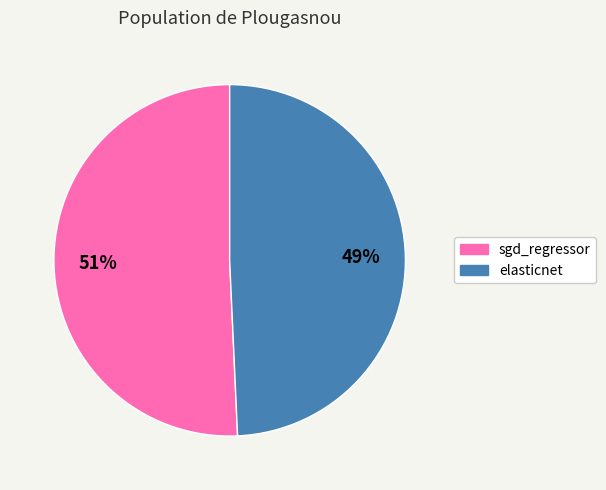

Is the sum of elasticnet and sgd_regressor greater than half?

Yes